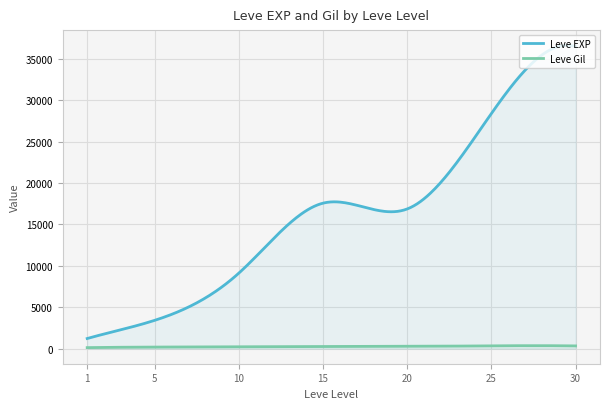

Does the chart display data point markers on the line(s)?

No